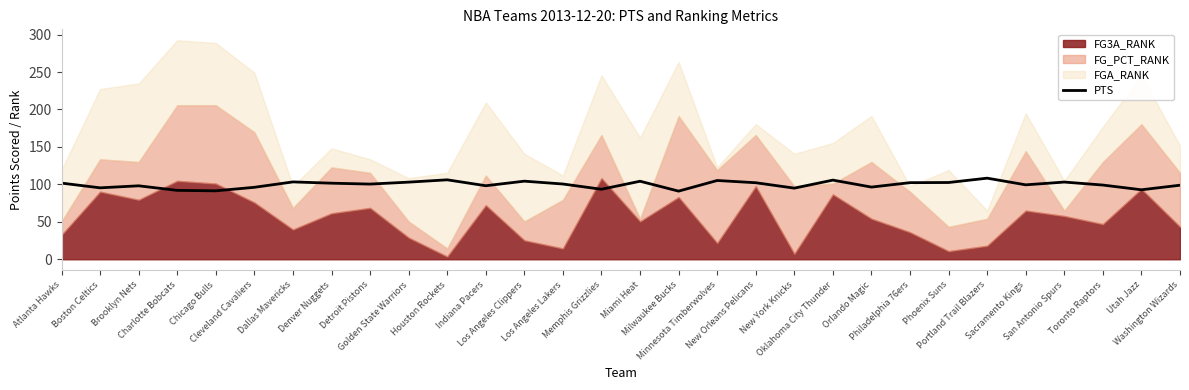

What is the difference between the maximum and minimum values?

17.3